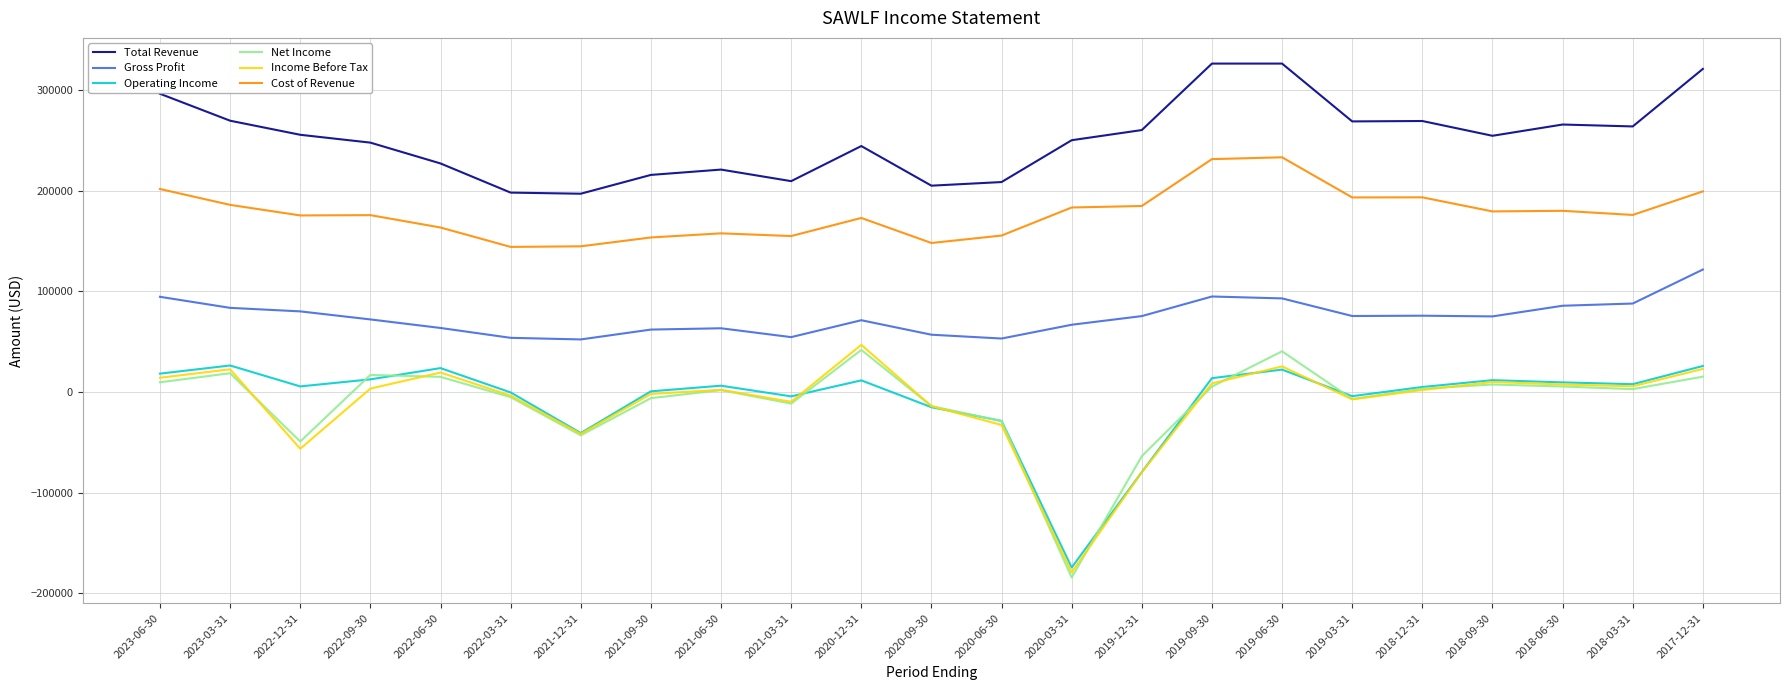

What is the spread (max minus min) of values at 2018-03-31?

261200